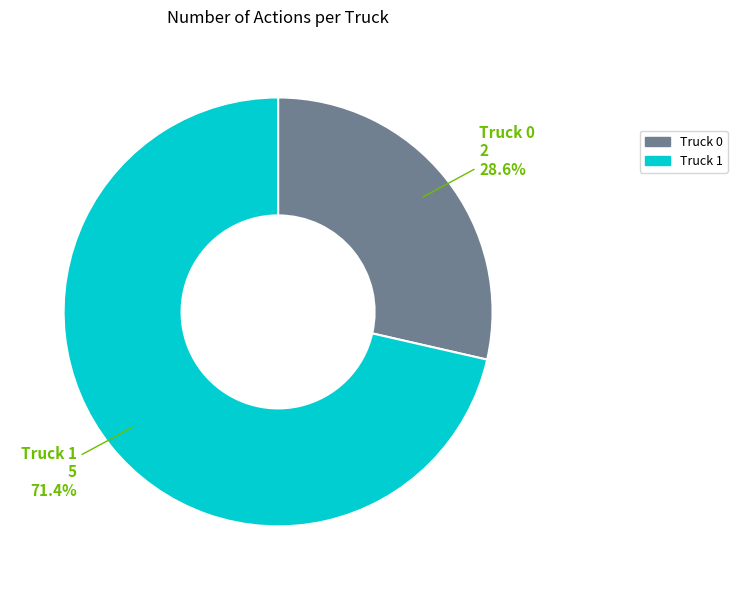

Rank the categories by value from lowest to highest.

Truck 0, Truck 1